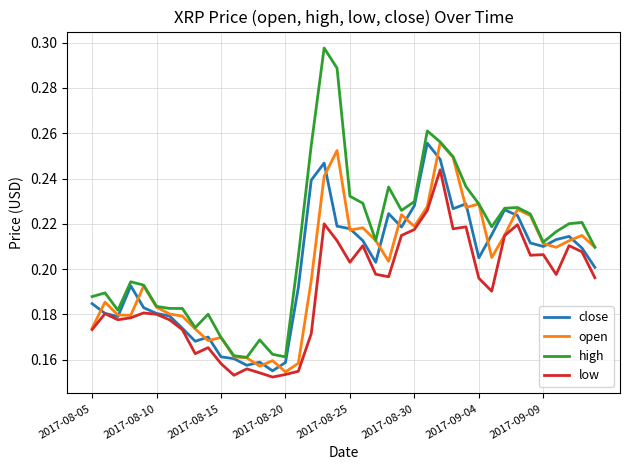

How many series are shown in this chart?

4